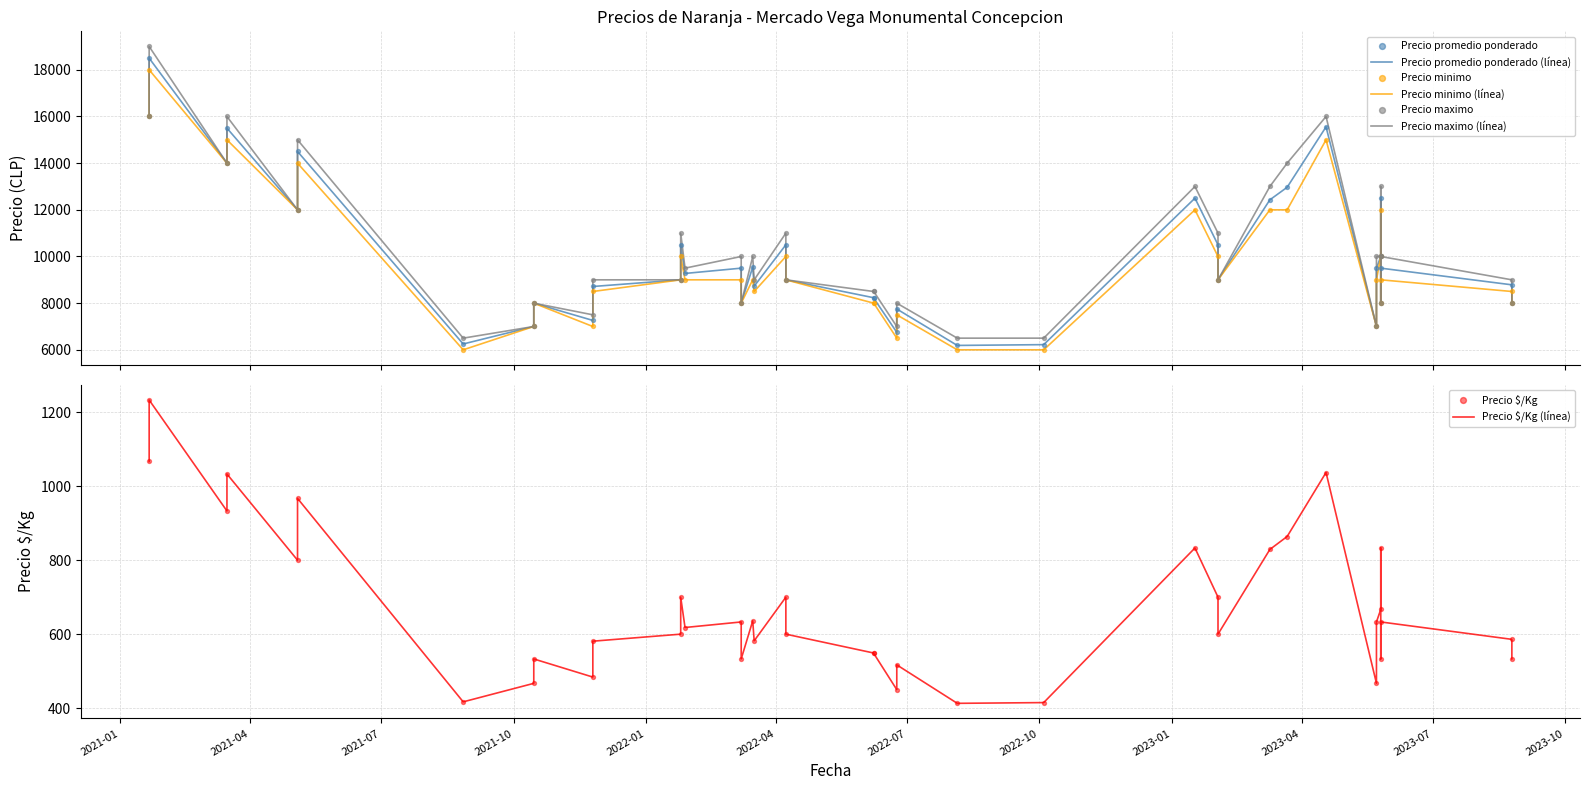

Which series contains the highest Y value?

Precio maximo